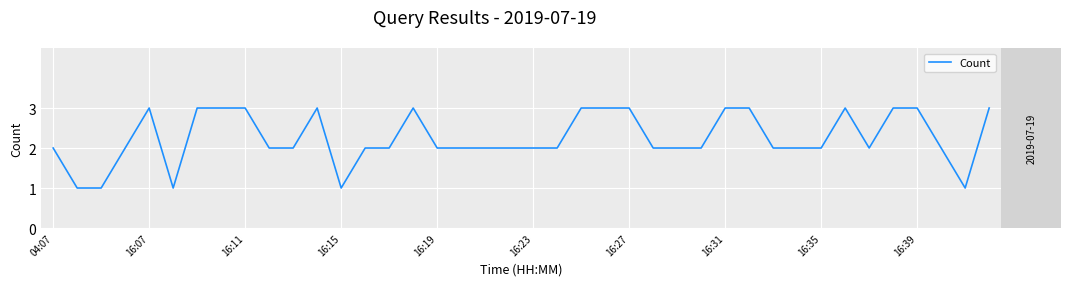

What is the greatest value displayed?

3